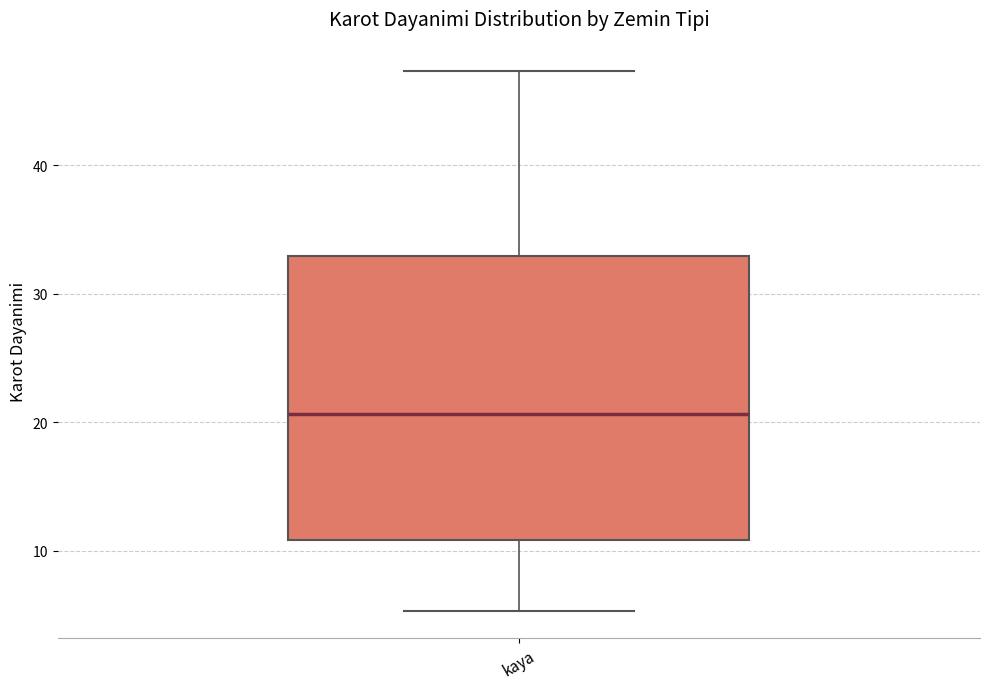

Read this box plot against the y-axis: the position of the median line, the range covered by the box, and the ends of both whiskers. The values are not printed on the chart, so give them approximately, as read against the axis.

median 21, box 11 to 33, whiskers 5 to 47